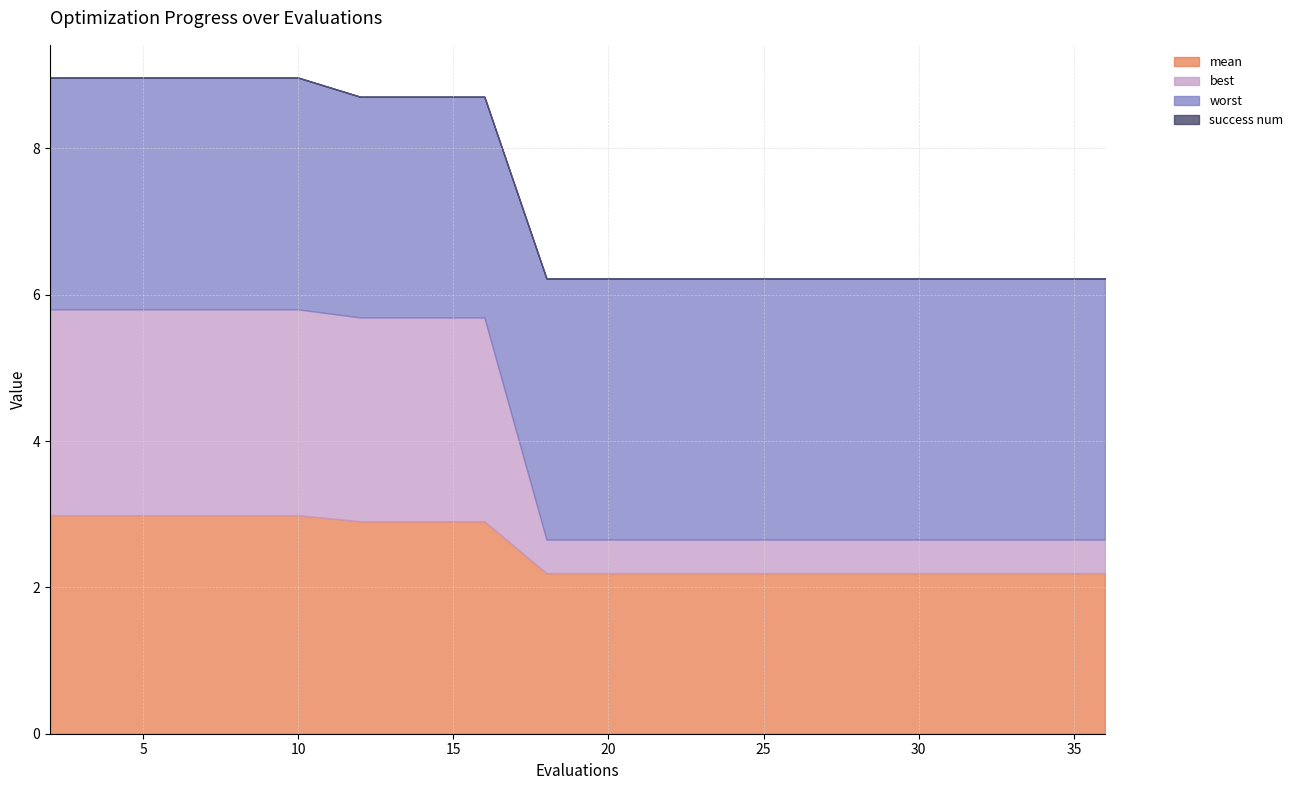

At how many categories does at least one series exceed 0?

19